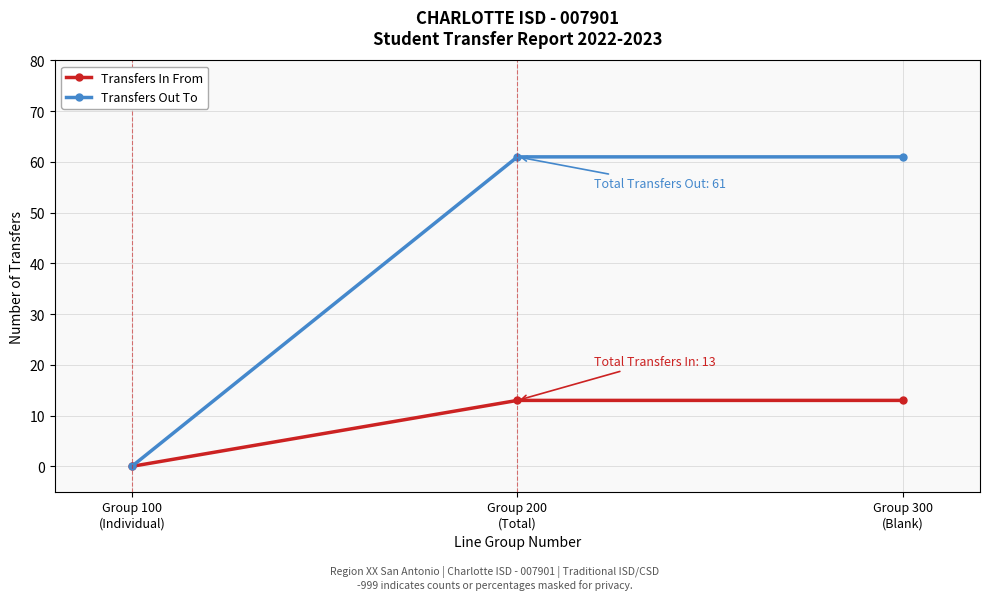

Reading left to right, what are all the values shown in this chart?

Transfers In From: Group 100
(Individual)=0	Group 200
(Total)=13	Group 300
(Blank)=13
Transfers Out To: Group 100
(Individual)=0	Group 200
(Total)=61	Group 300
(Blank)=61